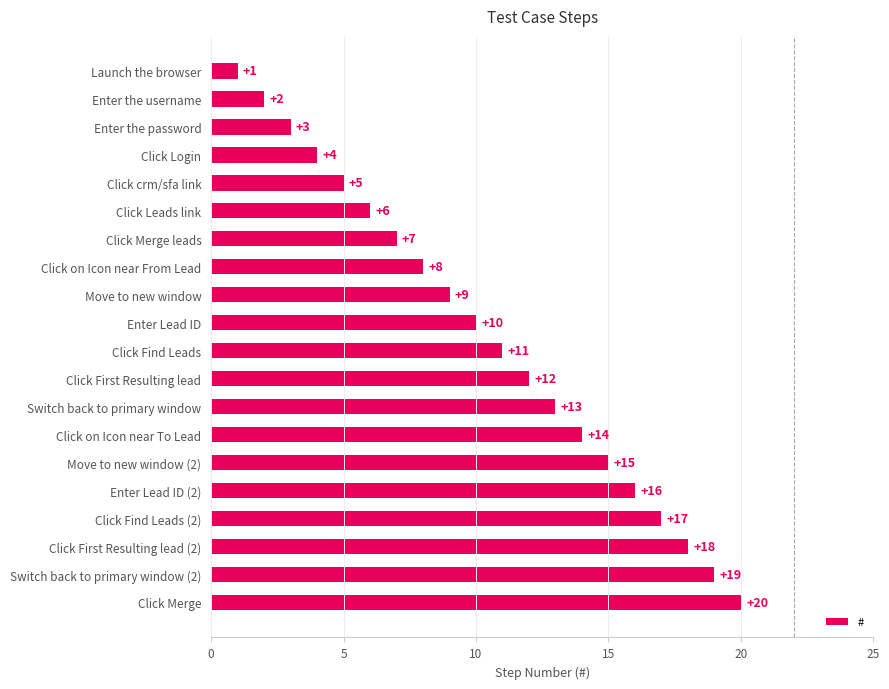

What is the label of the 3rd bar from the top?

Enter the password